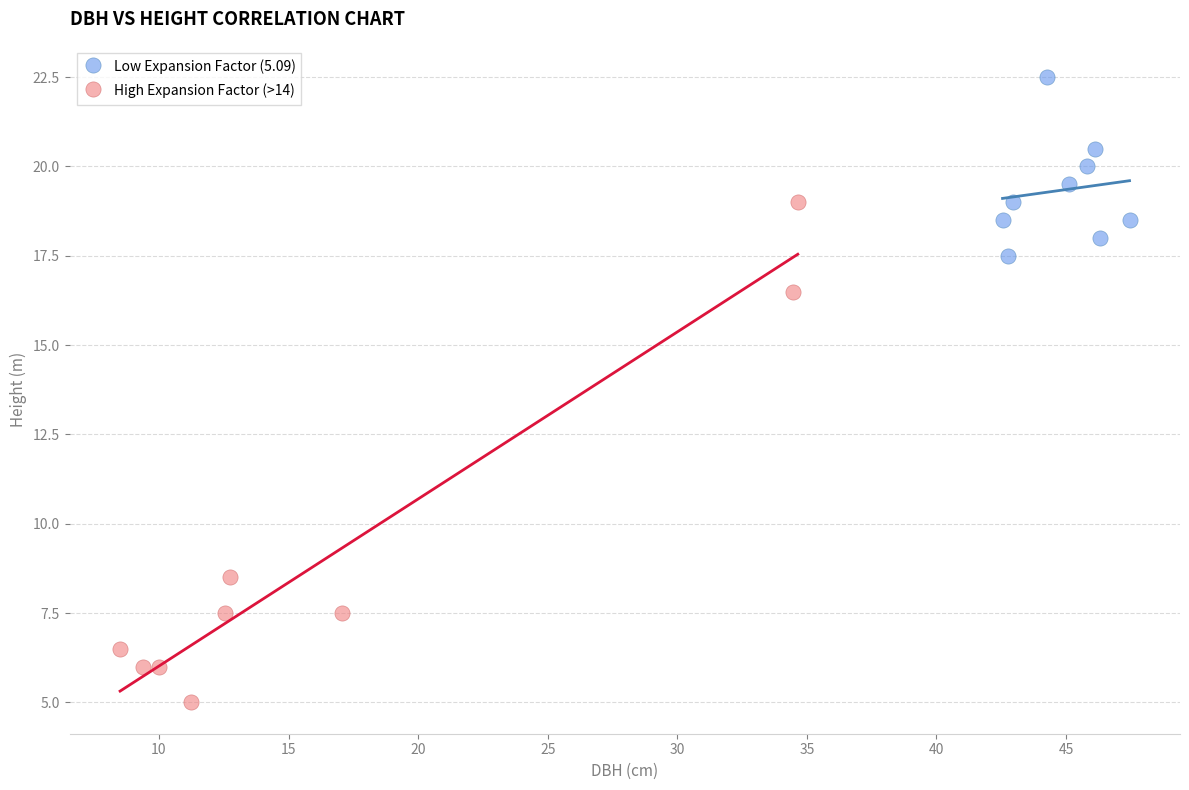

Which series contains the lowest Y value?

High Expansion Factor (>14)